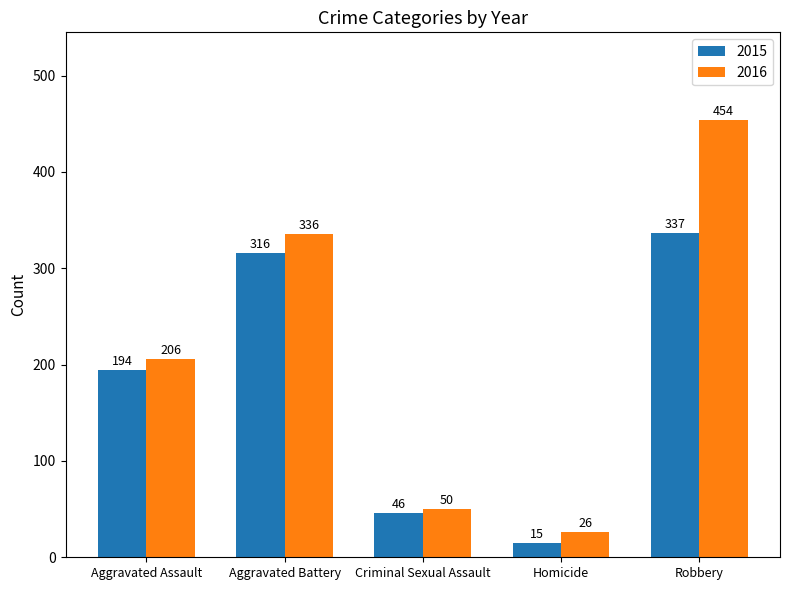

How many groups of bars are there?

5